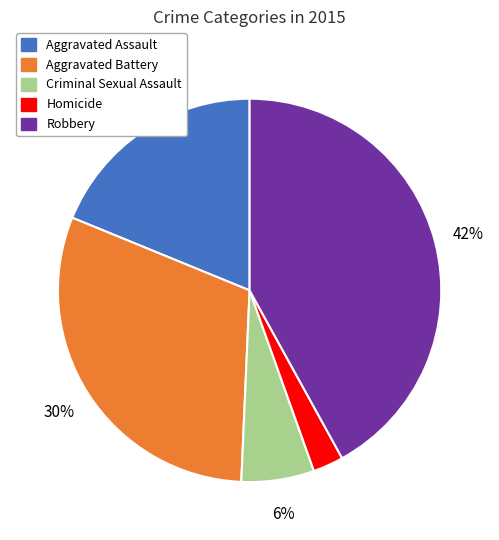

Does Homicide account for over 50% of the chart?

No